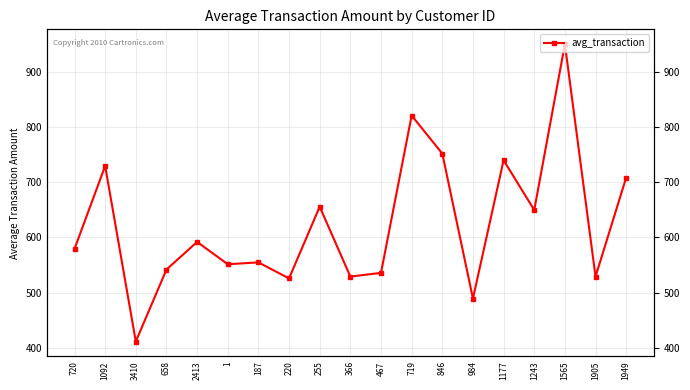

Where is the first local minimum?

3410